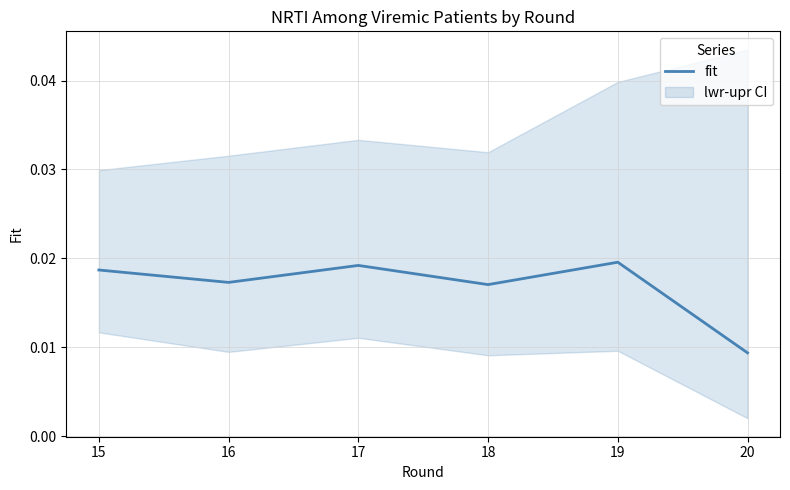

At which label is the value closest to 0?

20